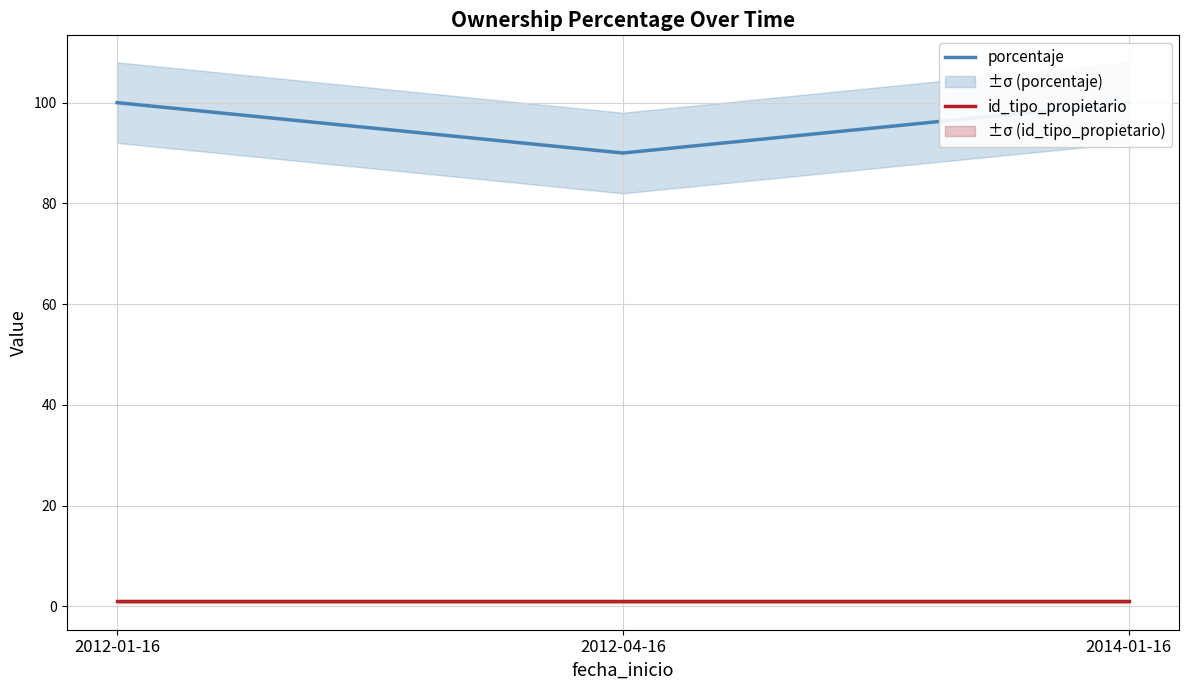

Which series has the widest spread of values?

porcentaje